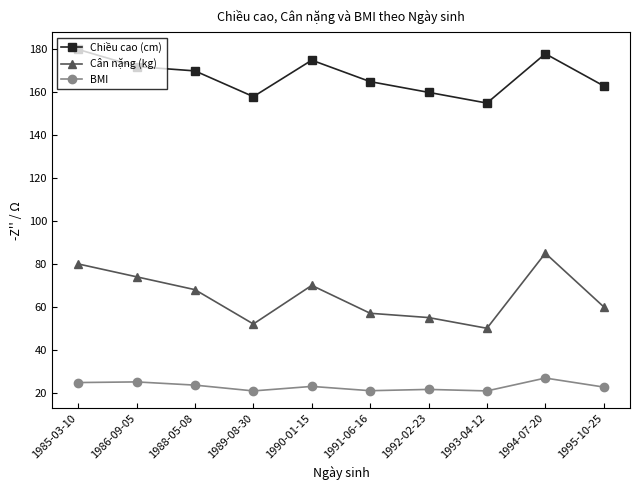

What is the approximate value of Cân nặng (kg) at 1989-08-30?

52.0